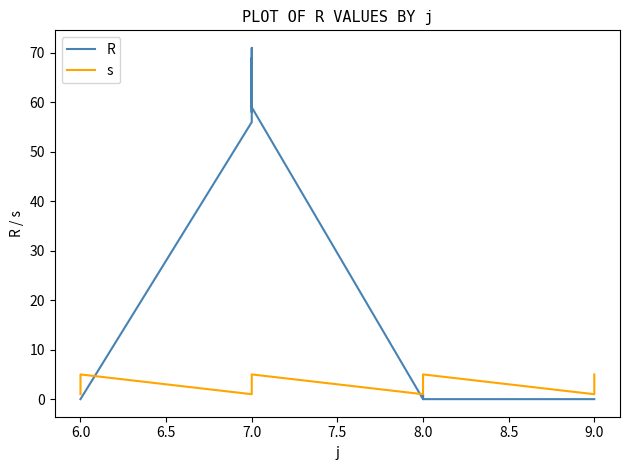

What is the difference between the maximum and minimum values in the s series?

4